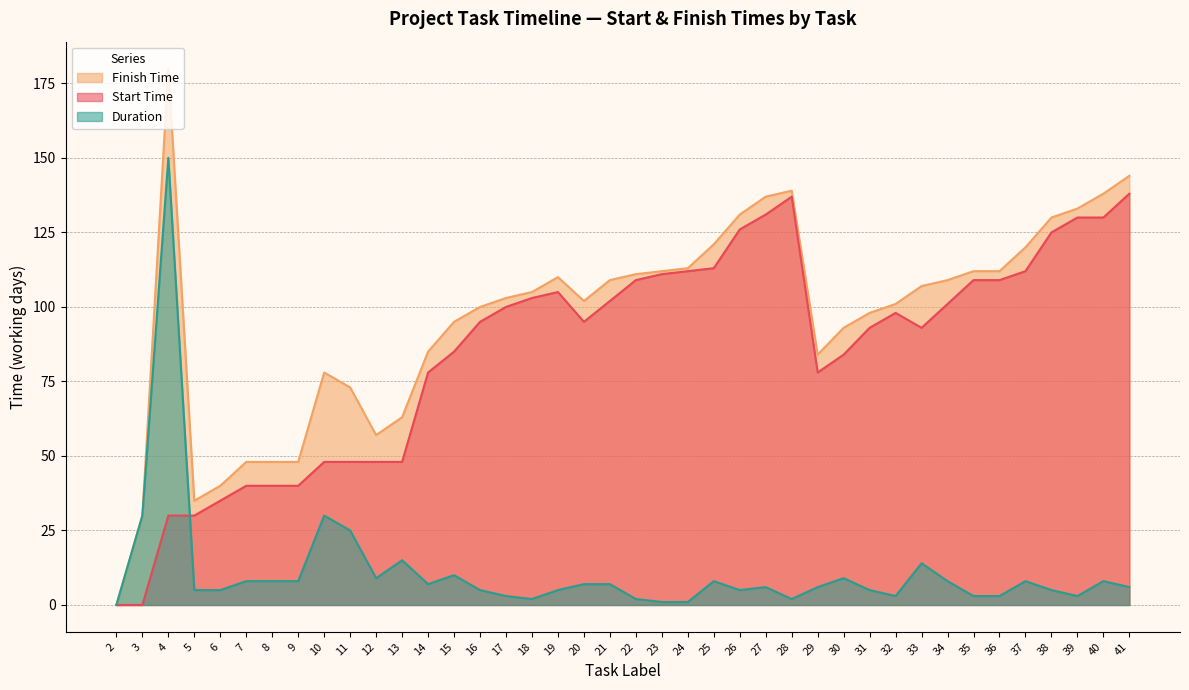

How many data points does each series have?

40